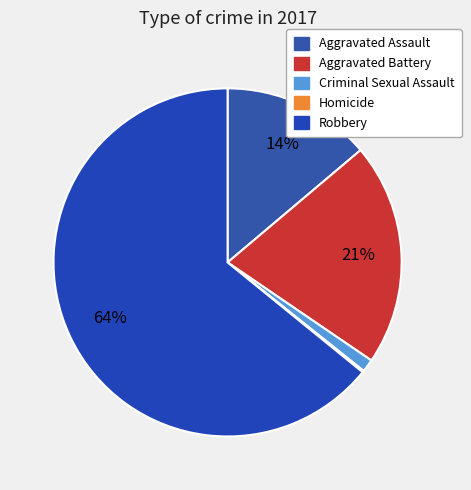

To the nearest percent, what is the difference between the largest and smallest slice percentages?

64%